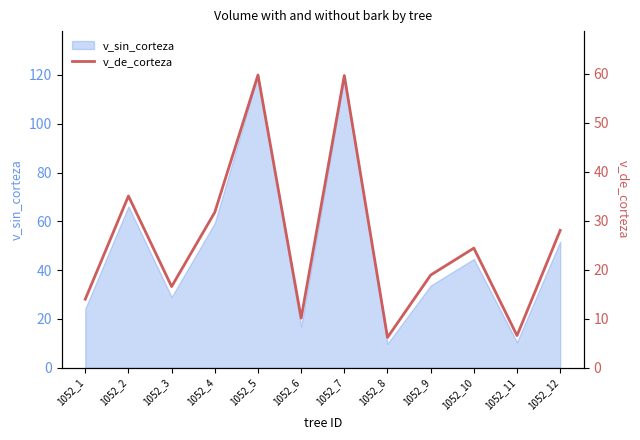

What is the difference between the maximum and second lowest values?

53.2